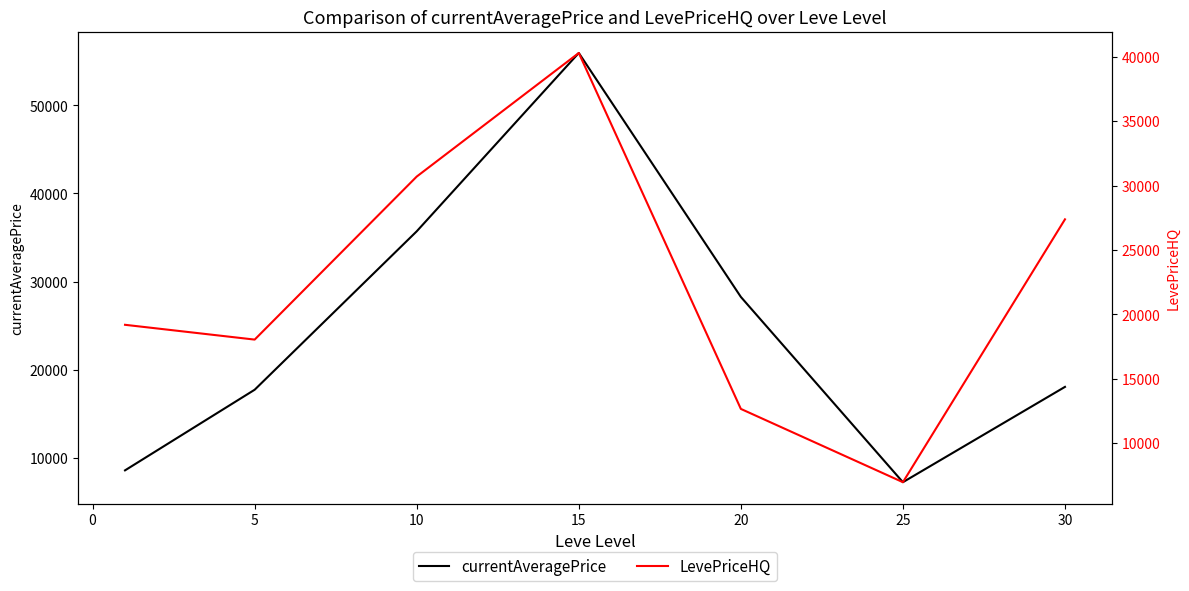

What is the smallest value displayed?

6960.2